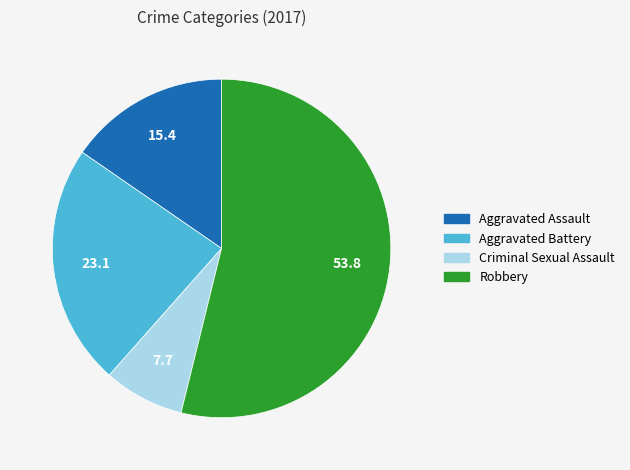

How many segments does this pie chart have?

4